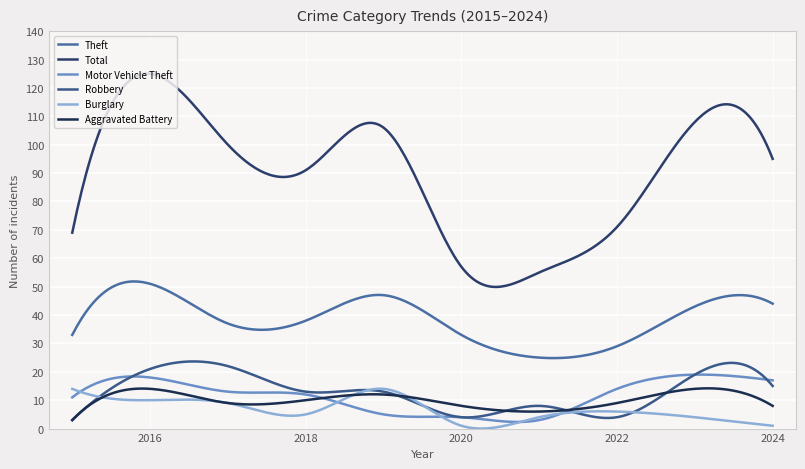

Reading right to left, what are all the values shown in this chart?

Theft: 44	43	29	25	33	47	38	37	51	33
Total: 95	108	71	55	57	106	91	100	125	69
Motor Vehicle Theft: 17	19	14	3	4	5	12	13	18	11
Robbery: 15	19	4	8	4	13	13	22	21	3
Burglary: 1	4	6	4	1	14	5	9	10	14
Aggravated Battery: 8	14	9	6	8	12	10	9	14	3